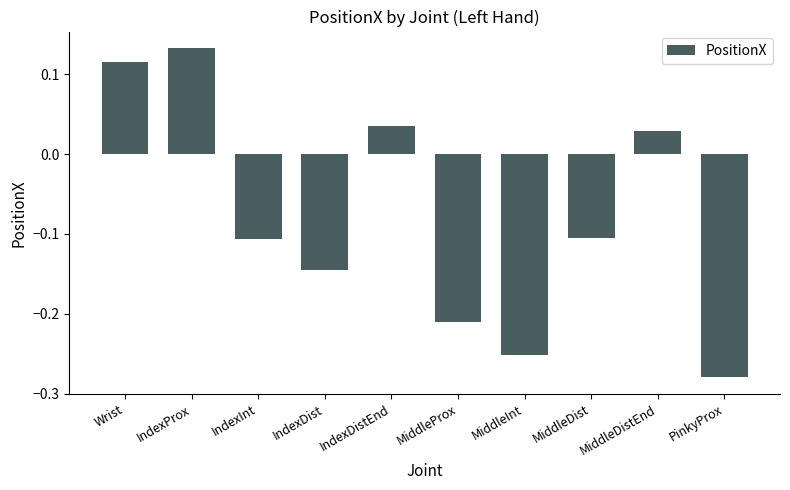

How many distinct data groups are displayed?

1